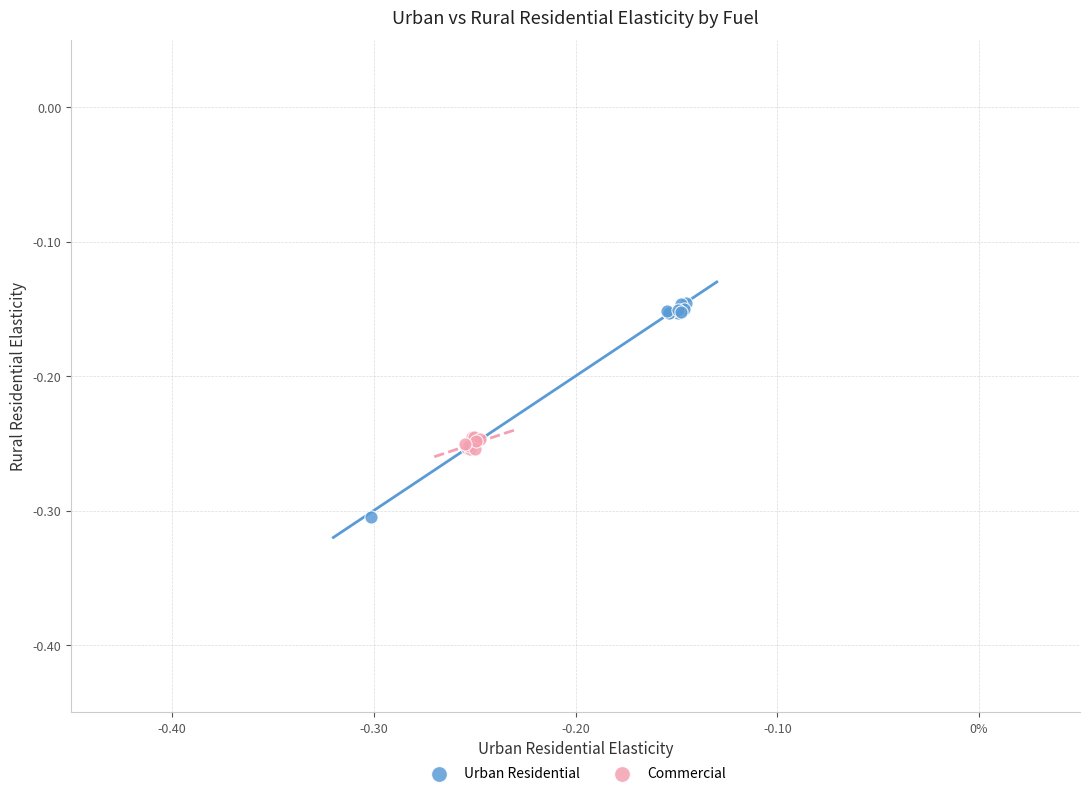

Which series has the largest Y range (max minus min)?

Urban Residential